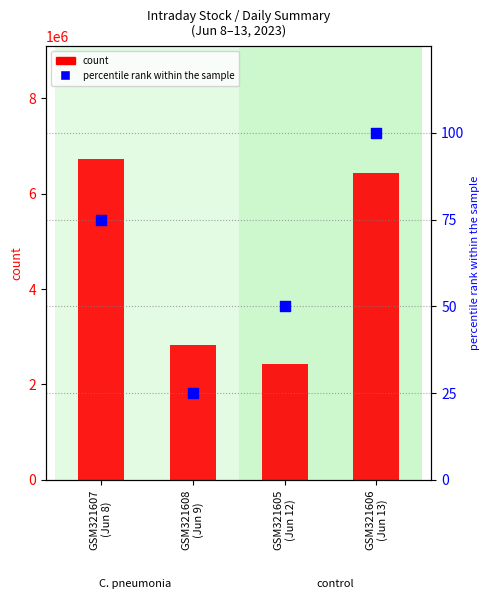

Which series has the largest total across all categories?

count